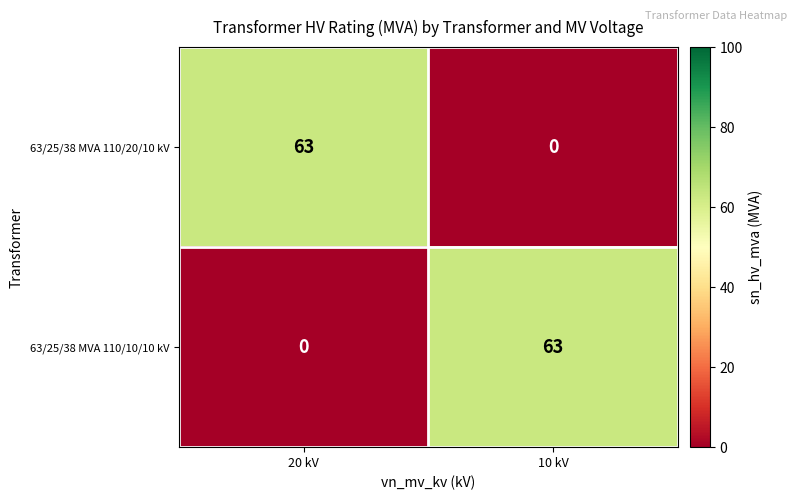

What is the difference between the highest and lowest values at 20 kV?

63